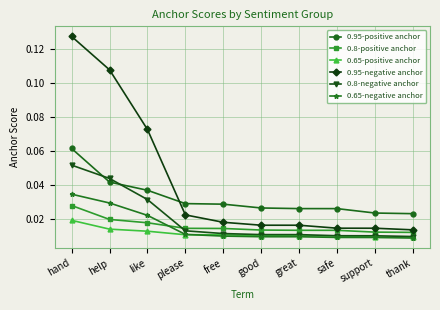

At how many categories does at least one series exceed 0?

10